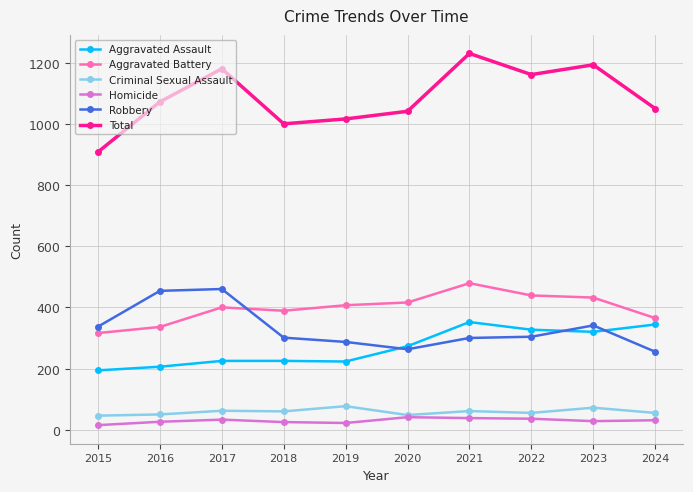

True or false: Total and Homicide cross at least once.

False